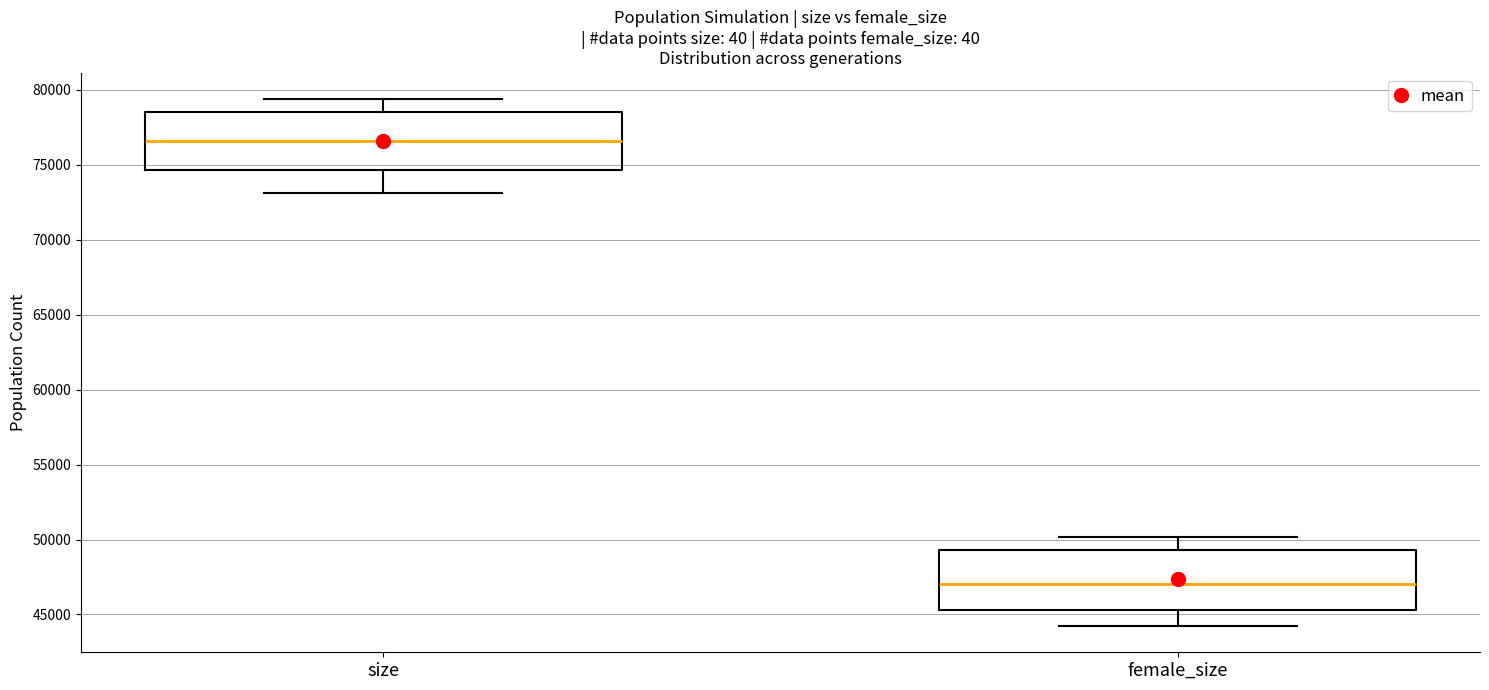

Which box's median line is the highest?

size